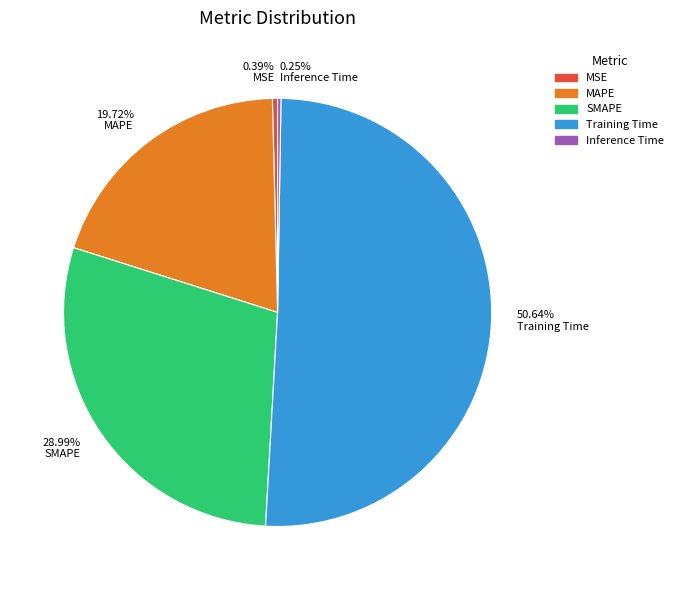

Does 50.64% Training Time represent more than half of the total?

Yes